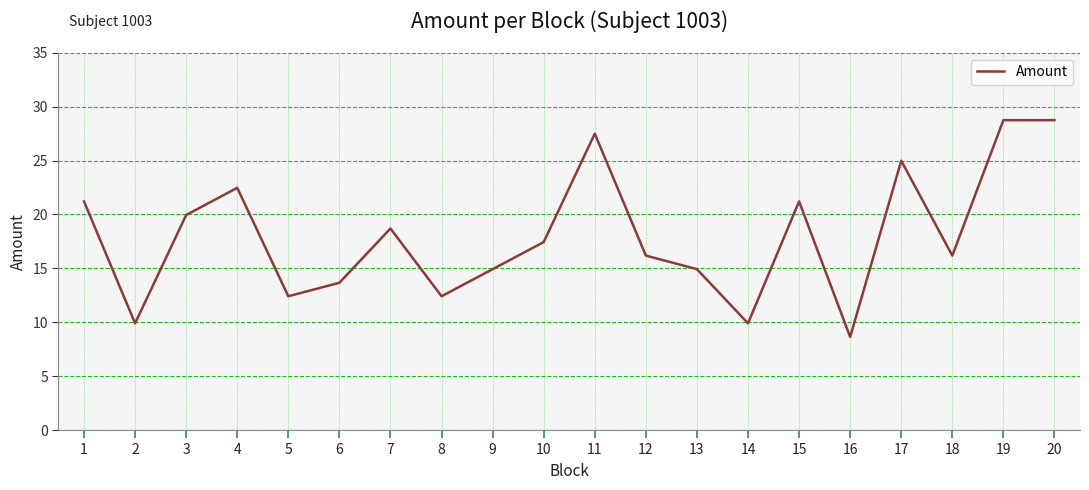

How many lines are shown in the chart?

1